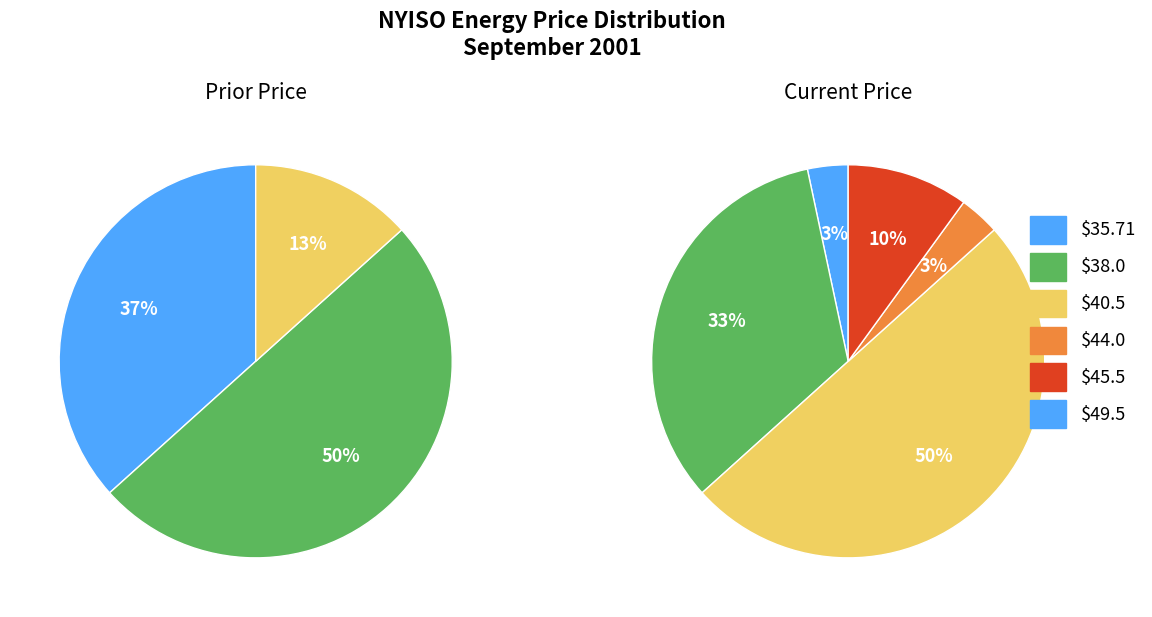

The 2001-09-16 slice represents 12% of the pie. True or false?

False